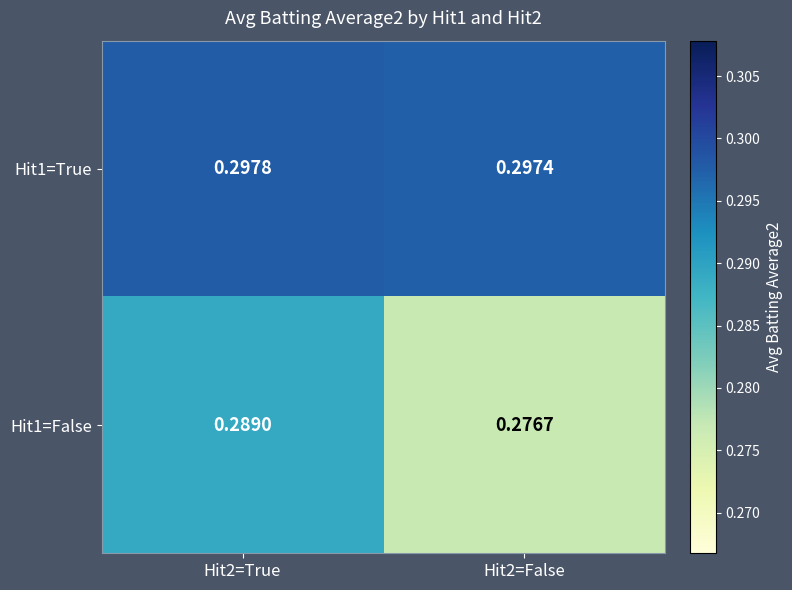

How many categories are shown in the chart?

2